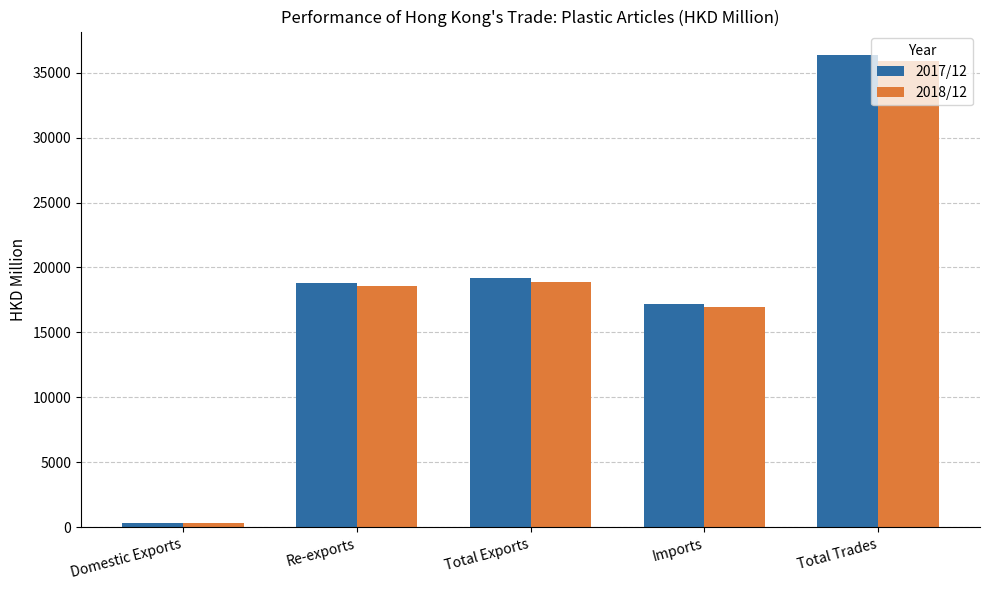

What is the difference between the maximum and minimum values in the 2018/12 series?

35549.4